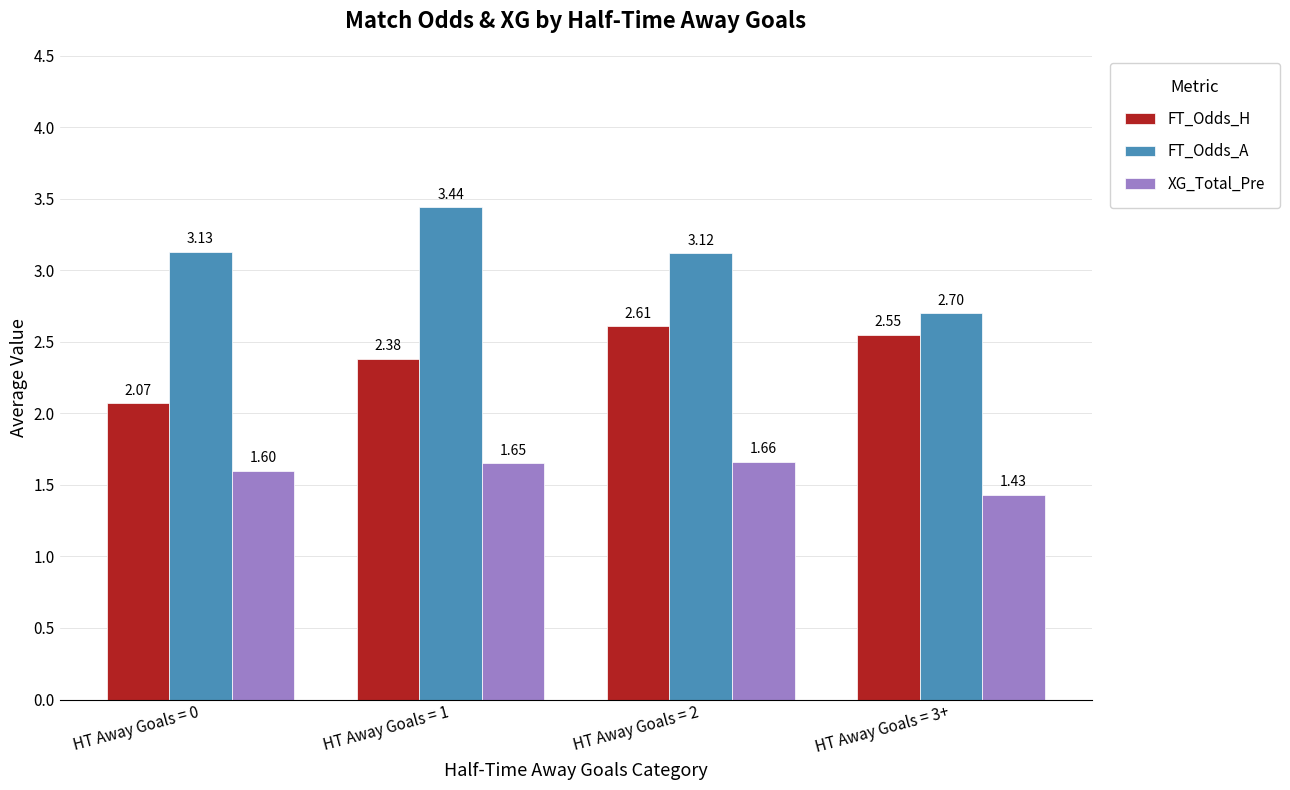

At which label is FT_Odds_H closest to 2?

HT Away Goals = 0